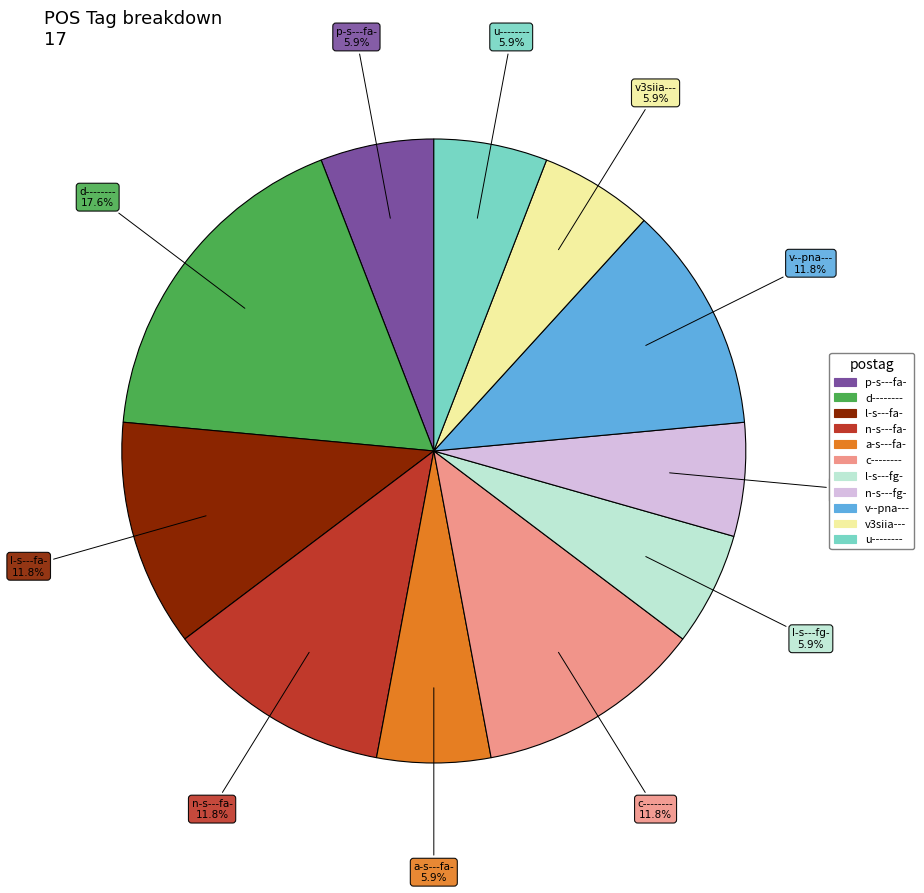

What percentage do v3siia--- and l-s---fg- together represent?

11.8%